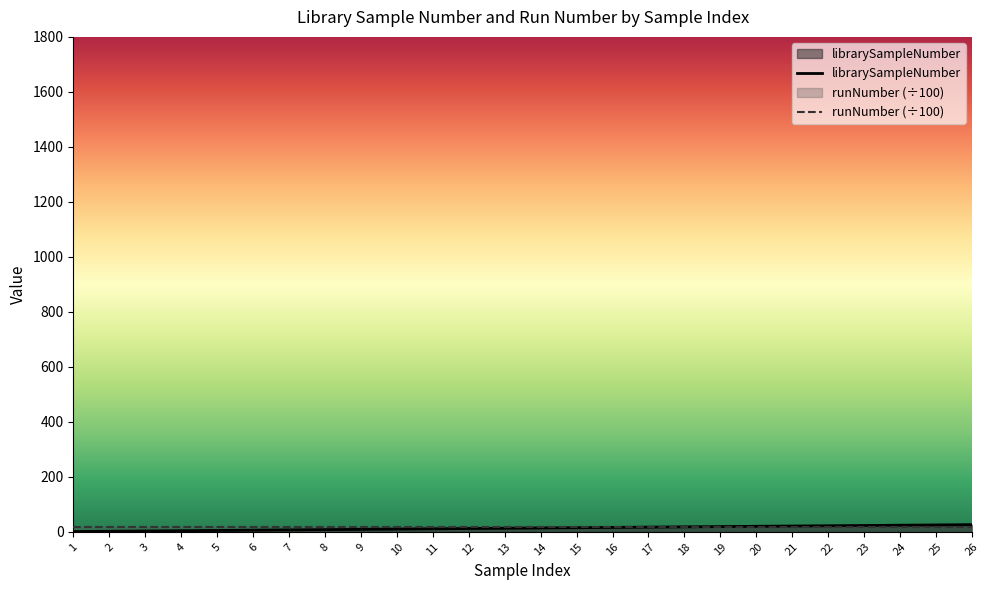

What is the change in value from 6 to 14?

+8